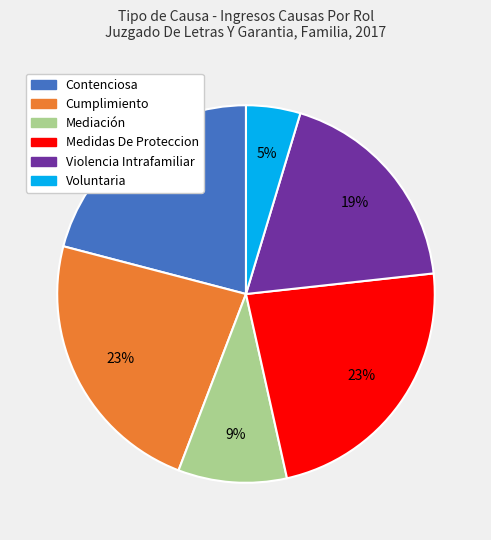

How many slices are in this pie chart?

6